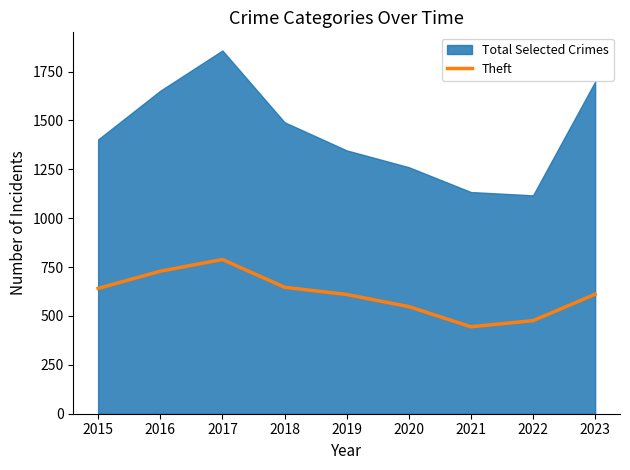

Is it true that Theft equals 548 at 2020?

True